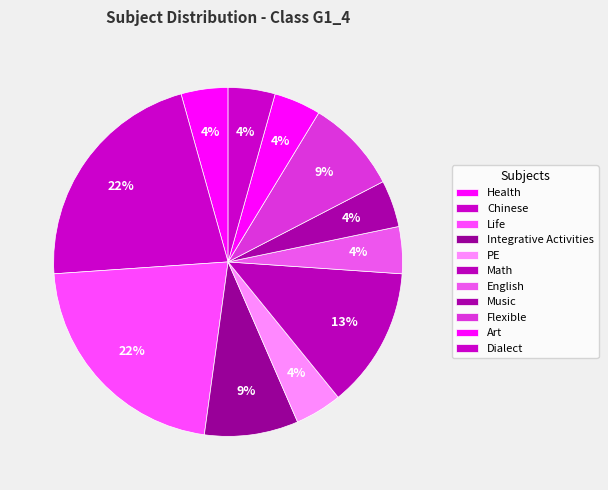

What percentage is NOT represented by Health?

95.0%